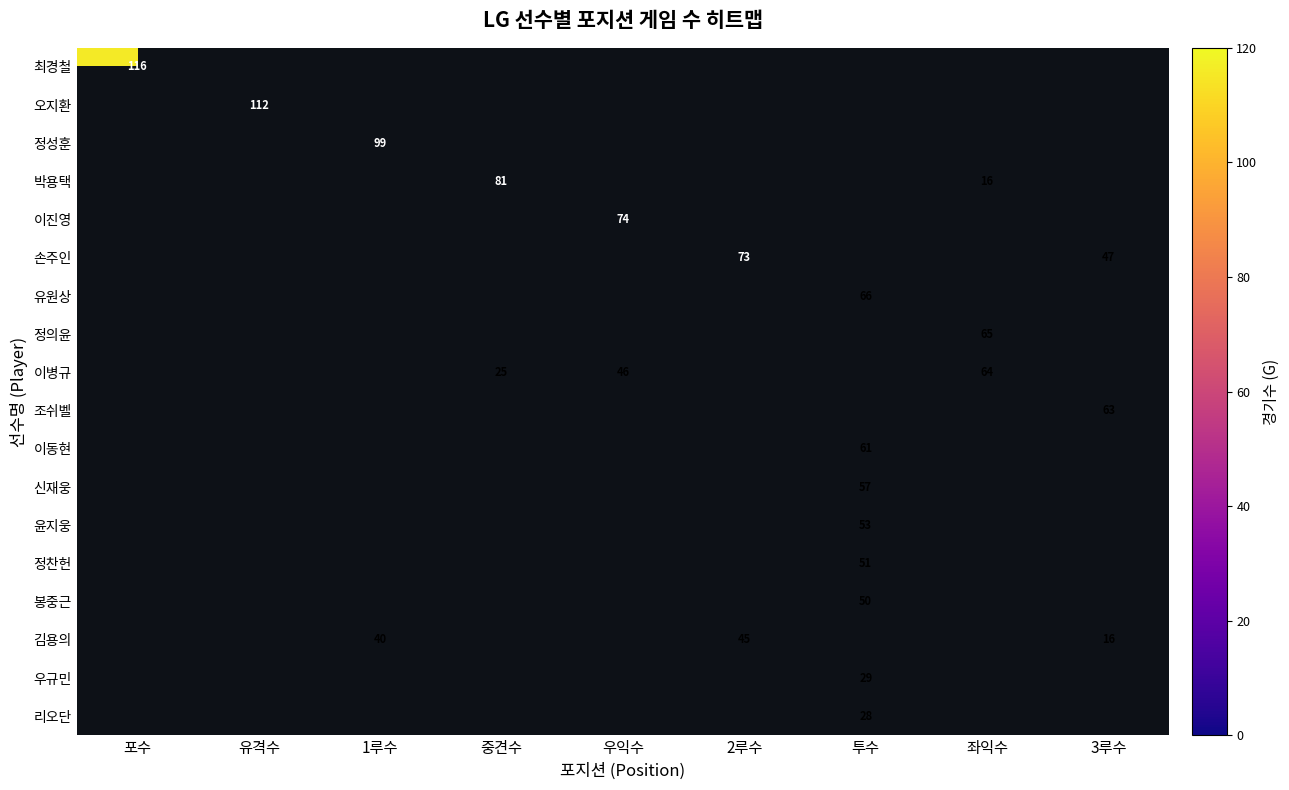

The 윤지웅 series shows 29 at 투수. True or false?

False